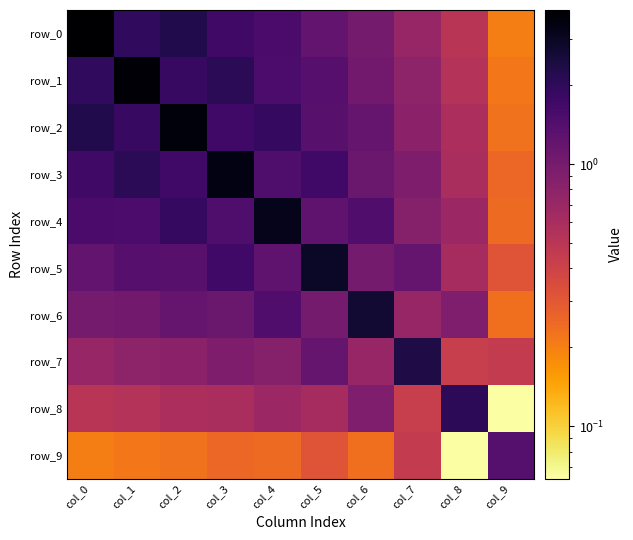

Count the number of categories in the chart.

10